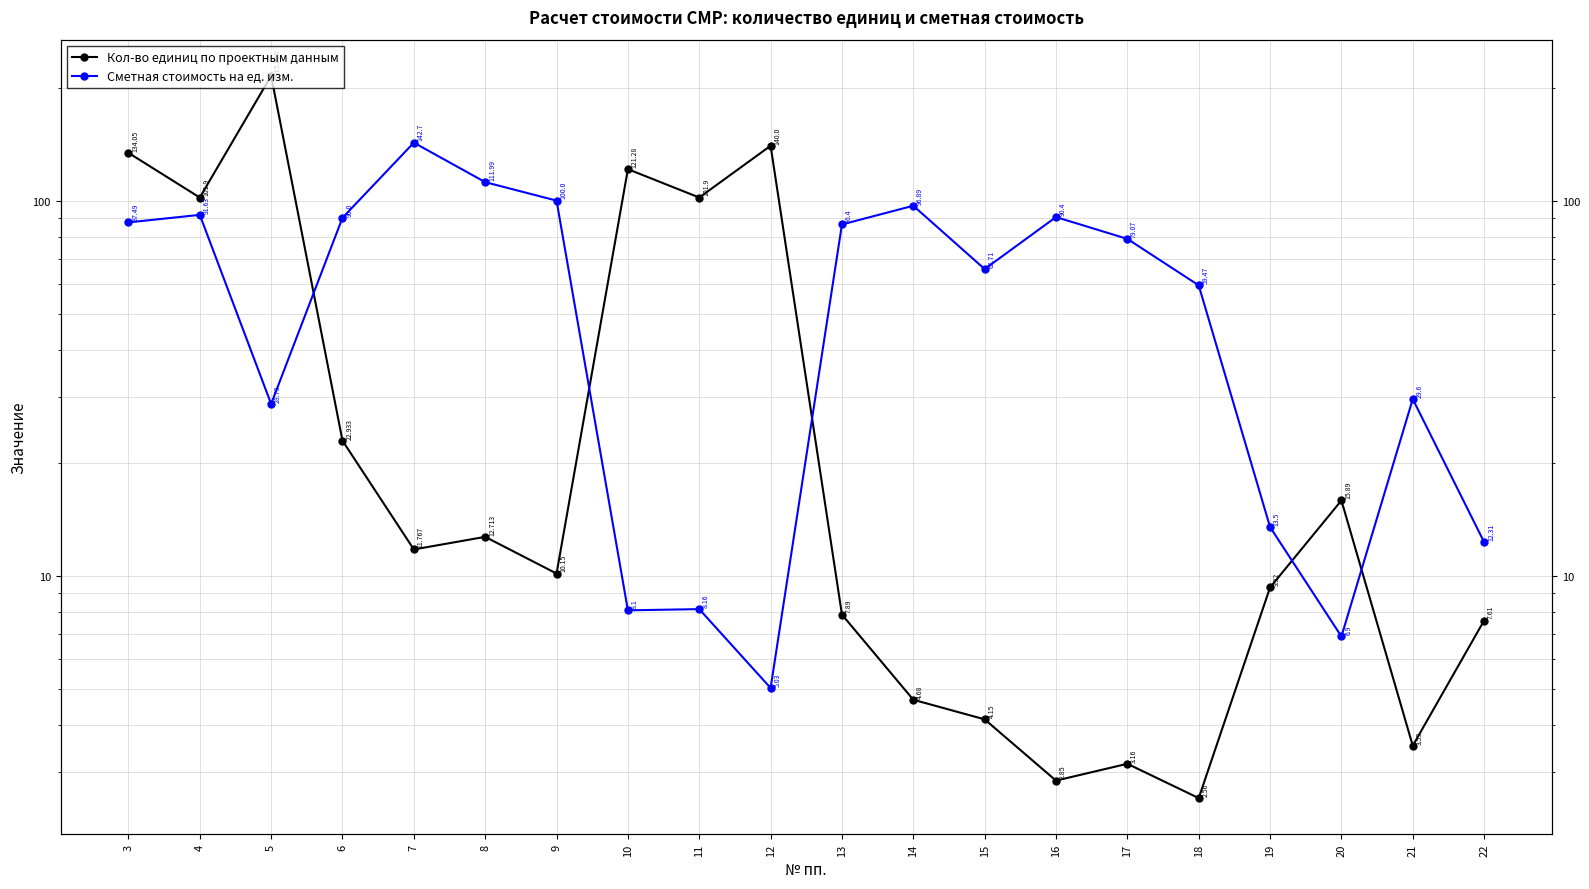

What is the difference between the second highest and second lowest values in the Кол-во единиц по проектным данным series?

137.2